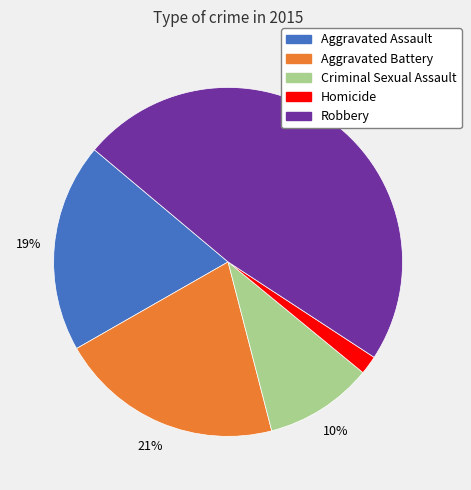

To the nearest percent, what is the difference between the largest and smallest slice percentages?

46%